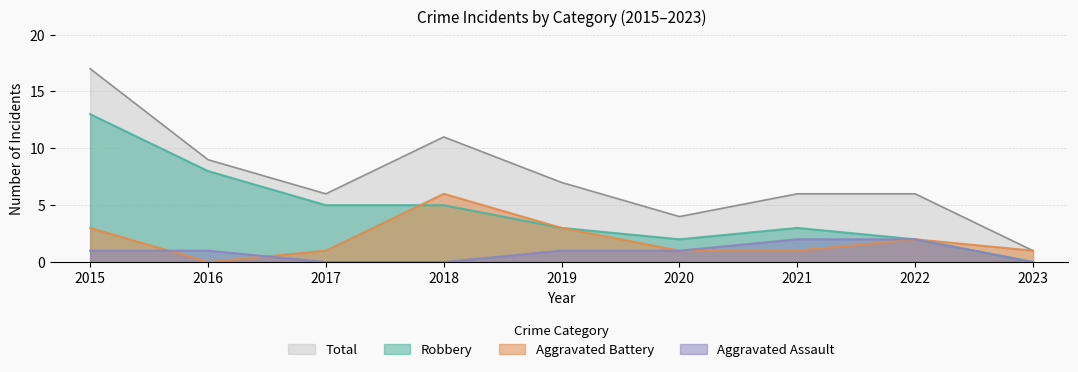

The Aggravated Assault series shows 2 at 2015. True or false?

False